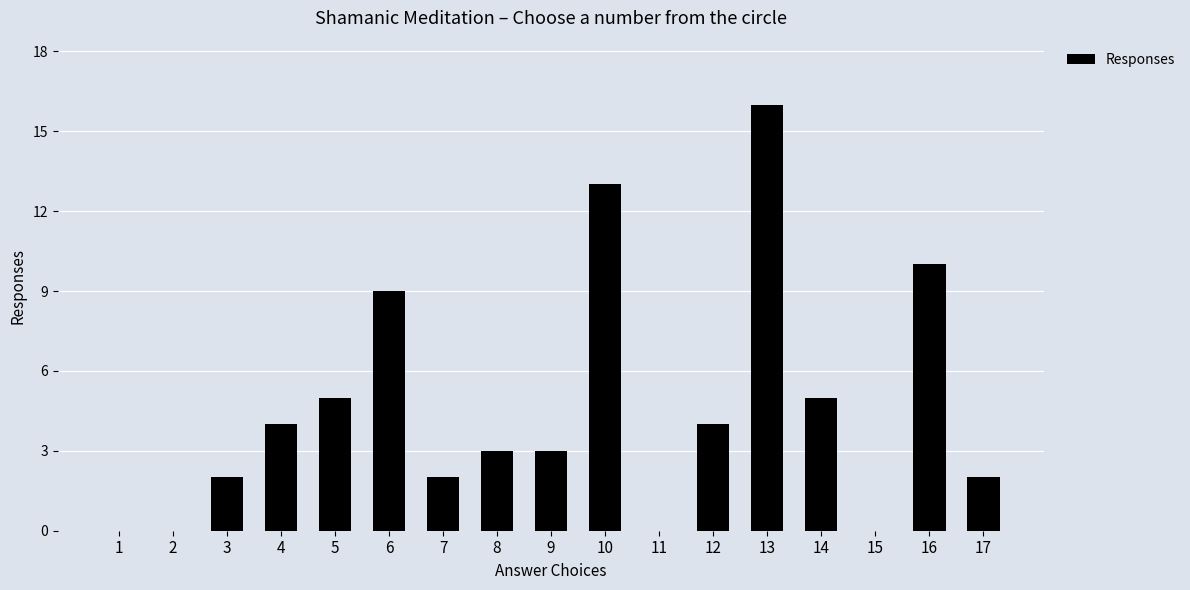

Approximately how many times larger is the value at 4 compared to 16?

0.4